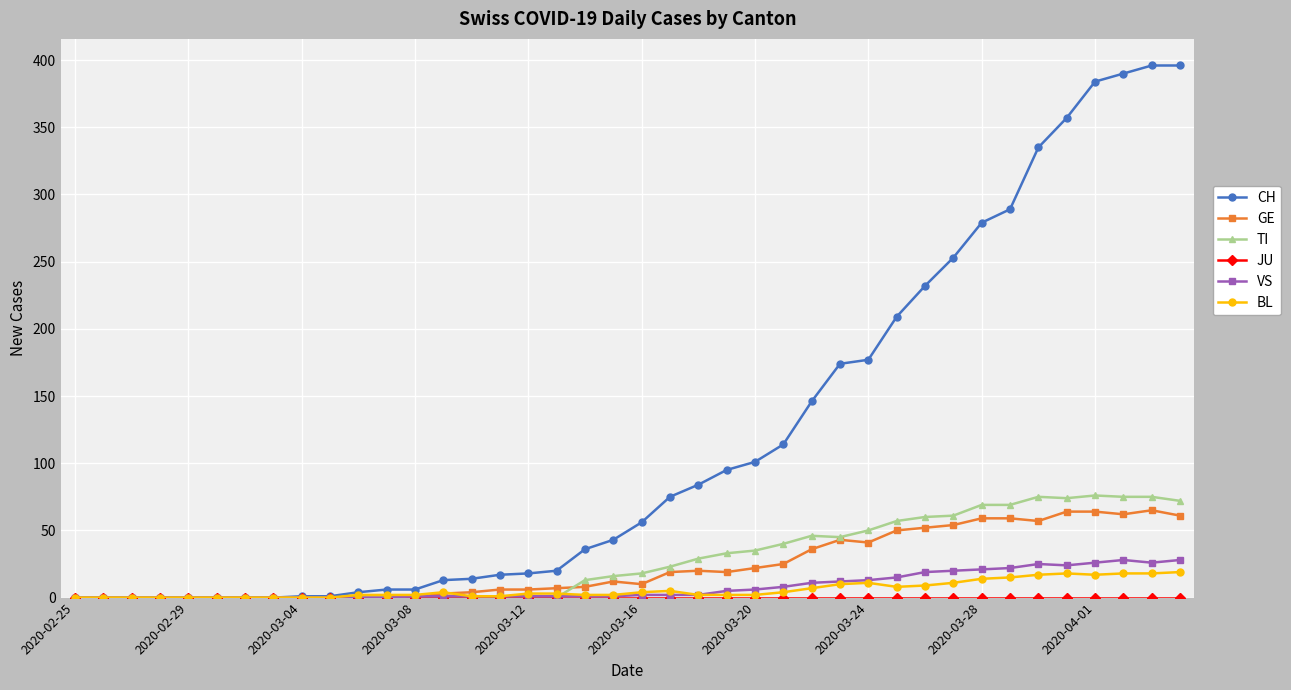

Which series has the widest spread of values?

CH